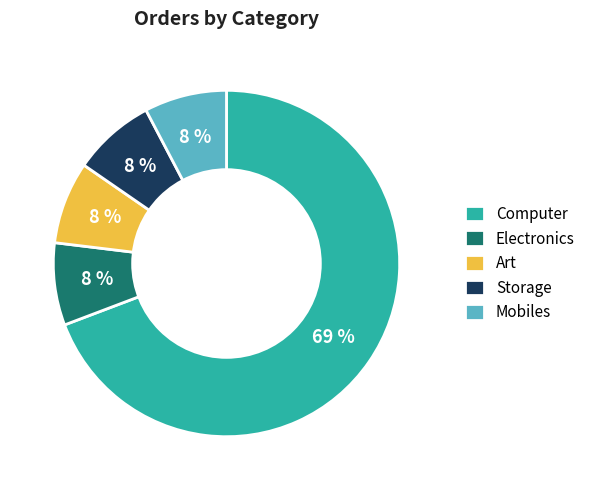

Is the sum of Mobiles and Electronics greater than half?

No